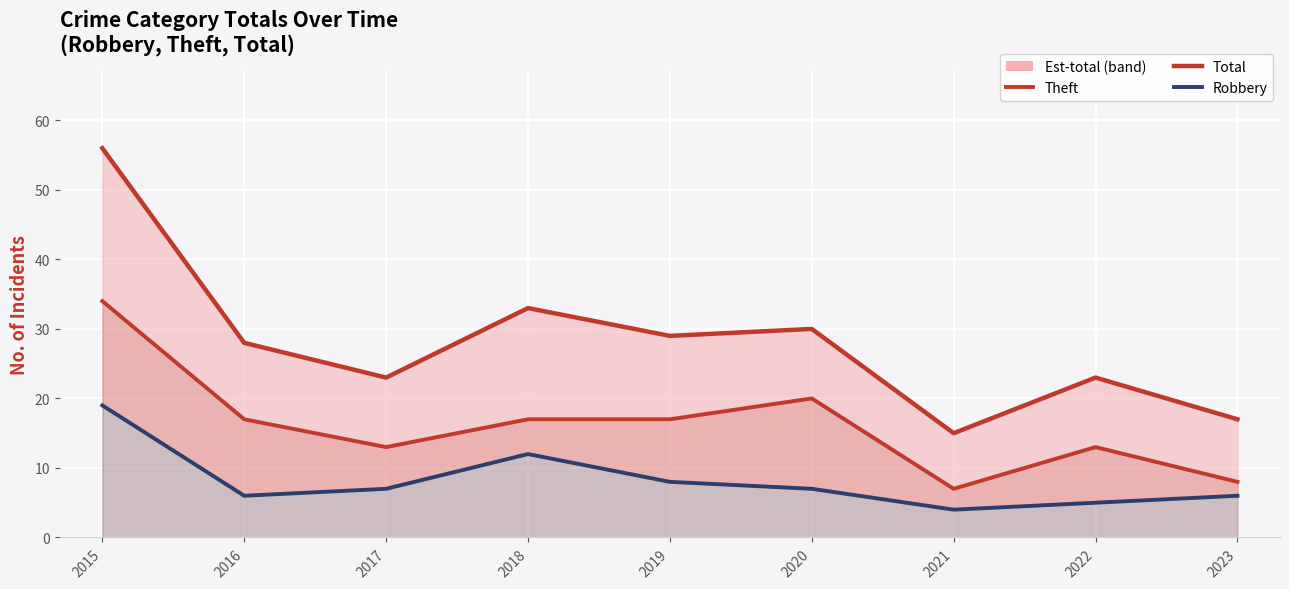

Which has a higher value, 2015 or 2023?

2015